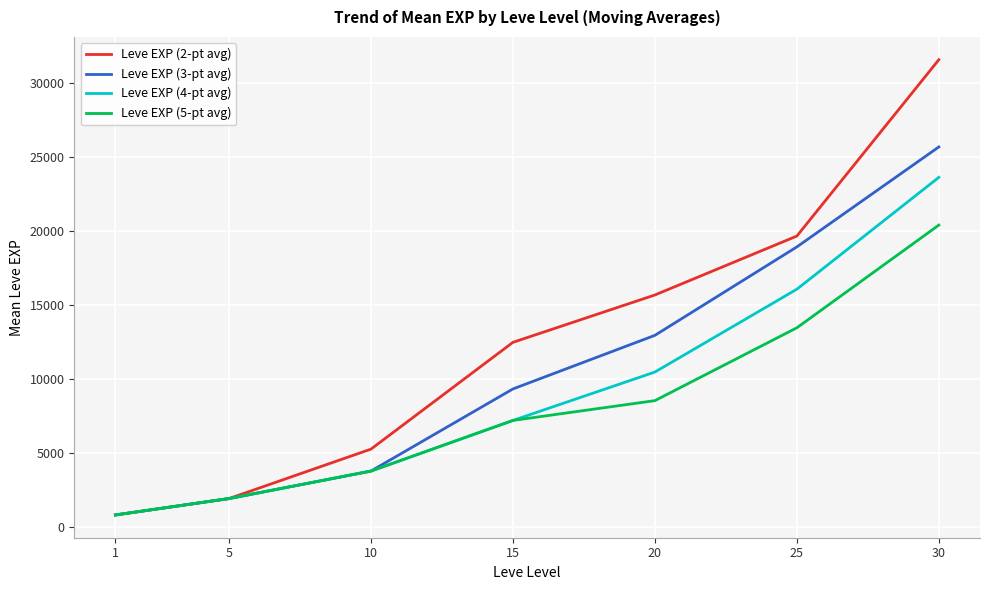

What is the total value across all series at 1?

3166.7